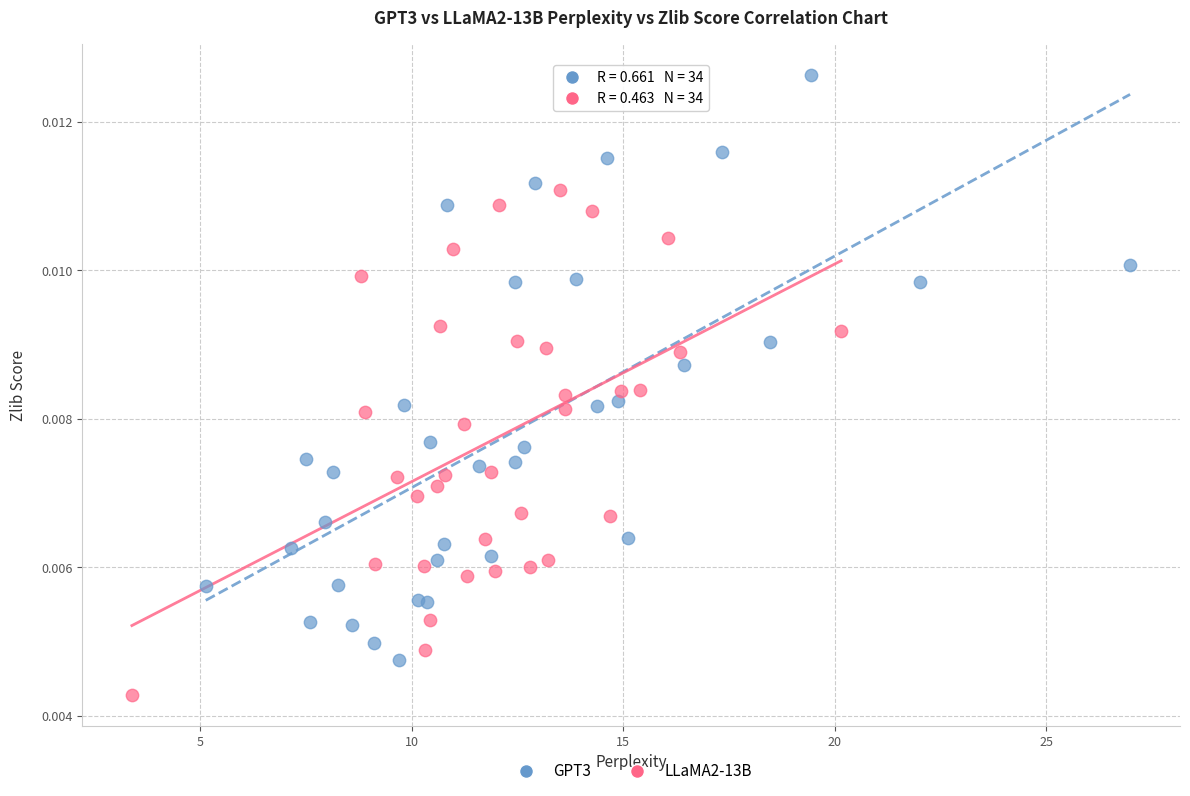

Which series reaches the maximum Y coordinate?

GPT3